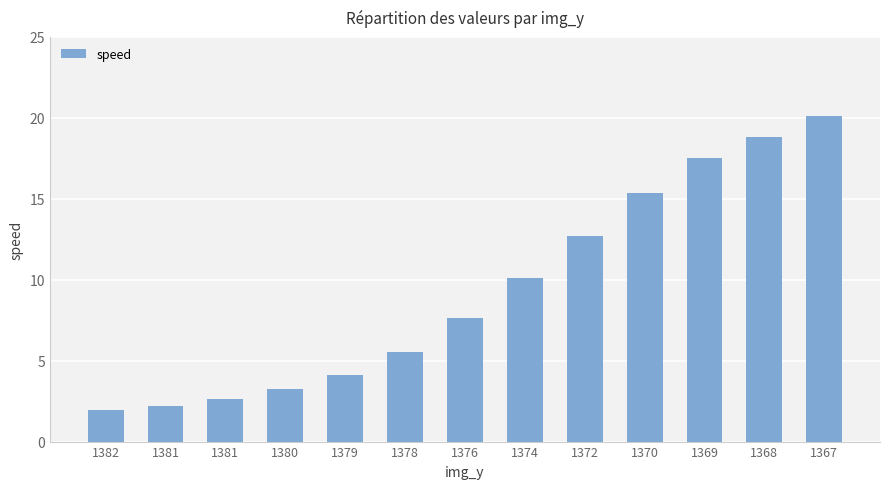

What is the sum of the values at 1374 and 1376?

17.7